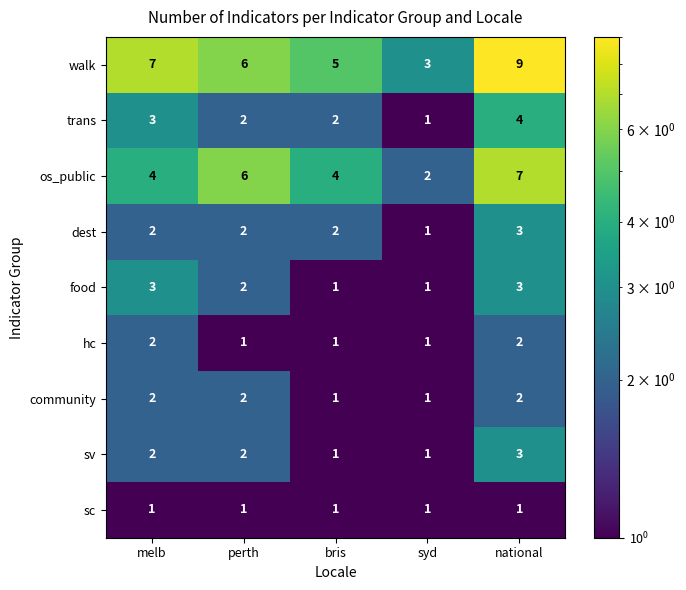

Where is walk nearest to the value 6?

perth